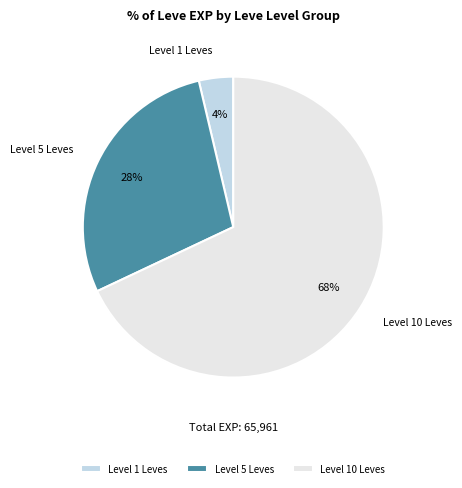

Which category has the biggest portion of the pie?

Level 10 Leves